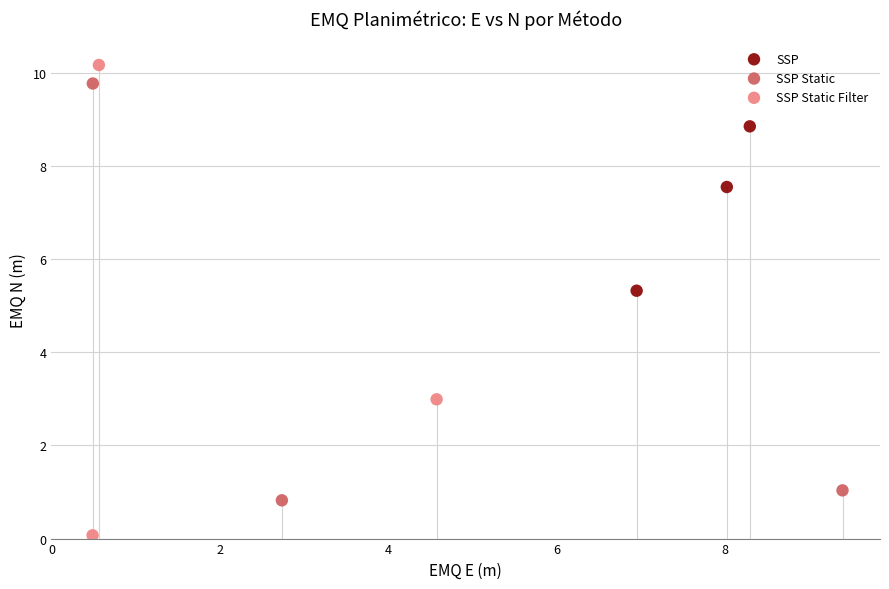

Which series has the largest Y range (max minus min)?

SSP Static Filter